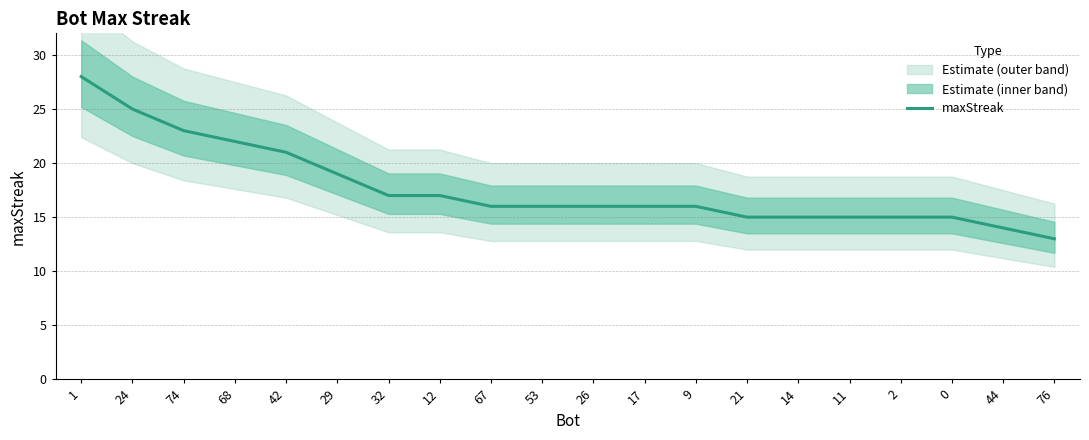

The chart shows a value of 21 at 42. True or false?

True